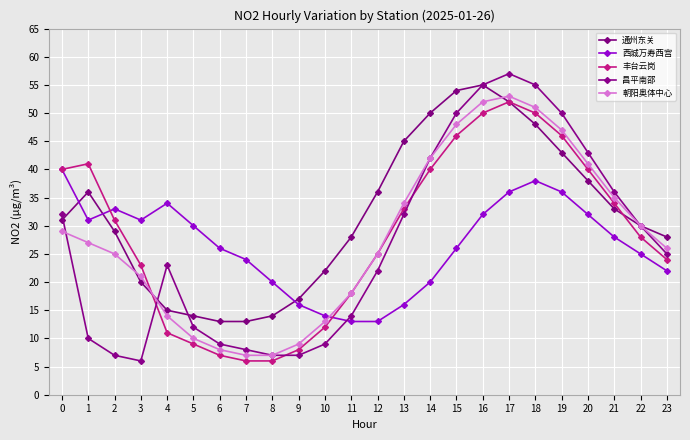

Is it true that 西城万寿西宫 equals 15 at 2?

False